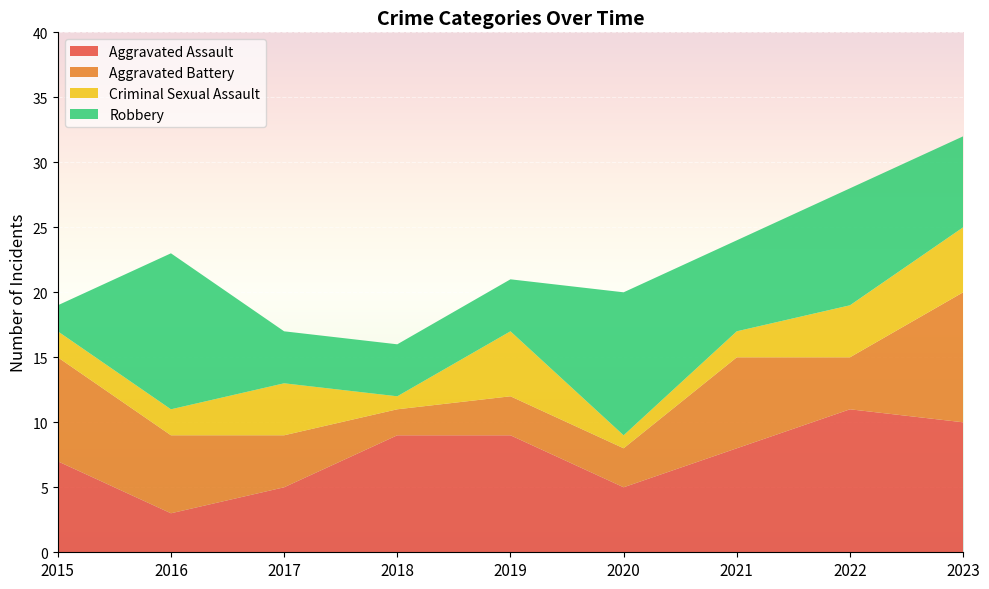

Reading left to right, what are all the values shown in this chart?

Aggravated Assault: 2015=7	2016=3	2017=5	2018=9	2019=9	2020=5	2021=8	2022=11	2023=10
Aggravated Battery: 2015=8	2016=6	2017=4	2018=2	2019=3	2020=3	2021=7	2022=4	2023=10
Criminal Sexual Assault: 2015=2	2016=2	2017=4	2018=1	2019=5	2020=1	2021=2	2022=4	2023=5
Robbery: 2015=2	2016=12	2017=4	2018=4	2019=4	2020=11	2021=7	2022=9	2023=7